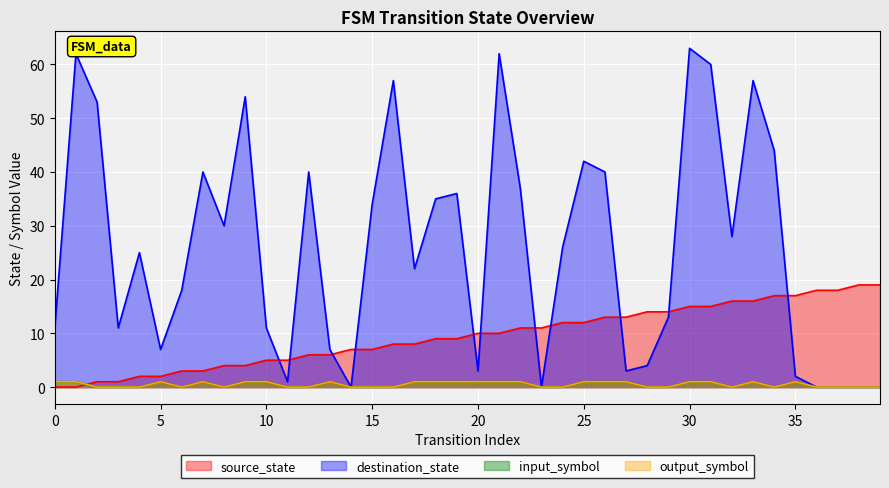

What is the greatest value displayed?

63